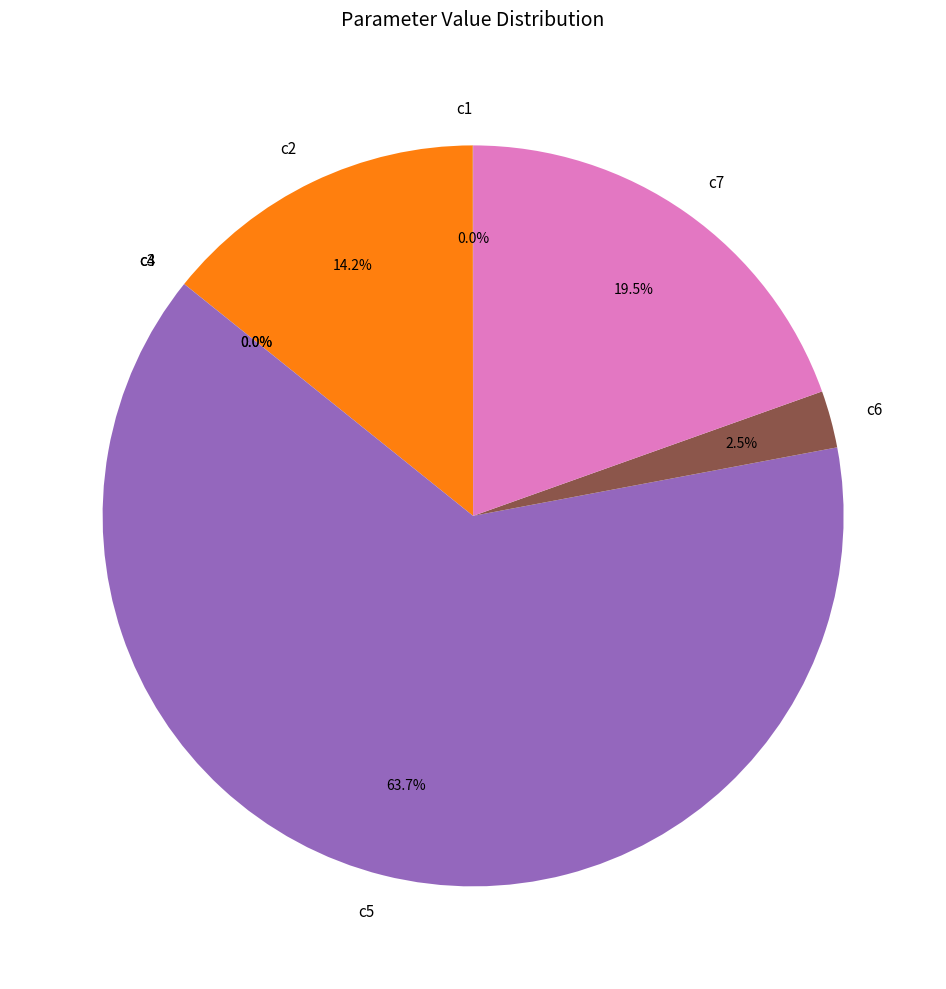

Which has a higher value, c5 or c7?

c5